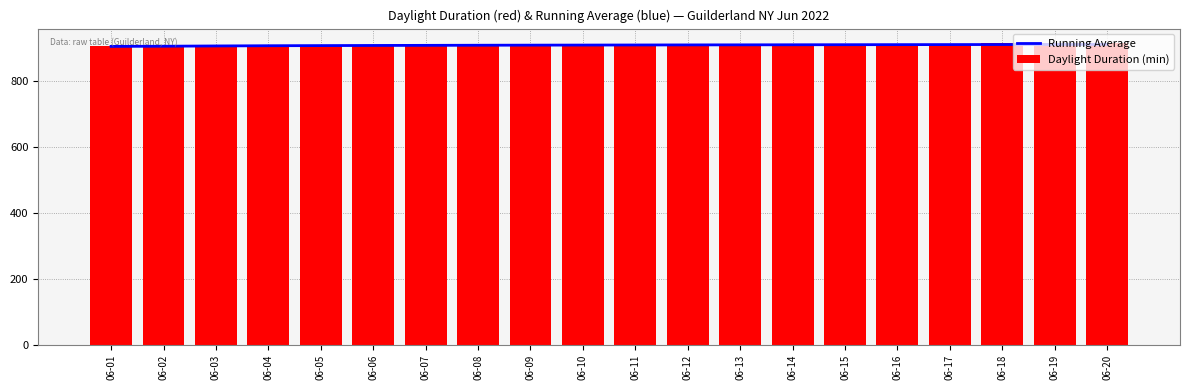

Rank the series at 06-03 from highest to lowest value.

Daylight Duration (min), Running Average